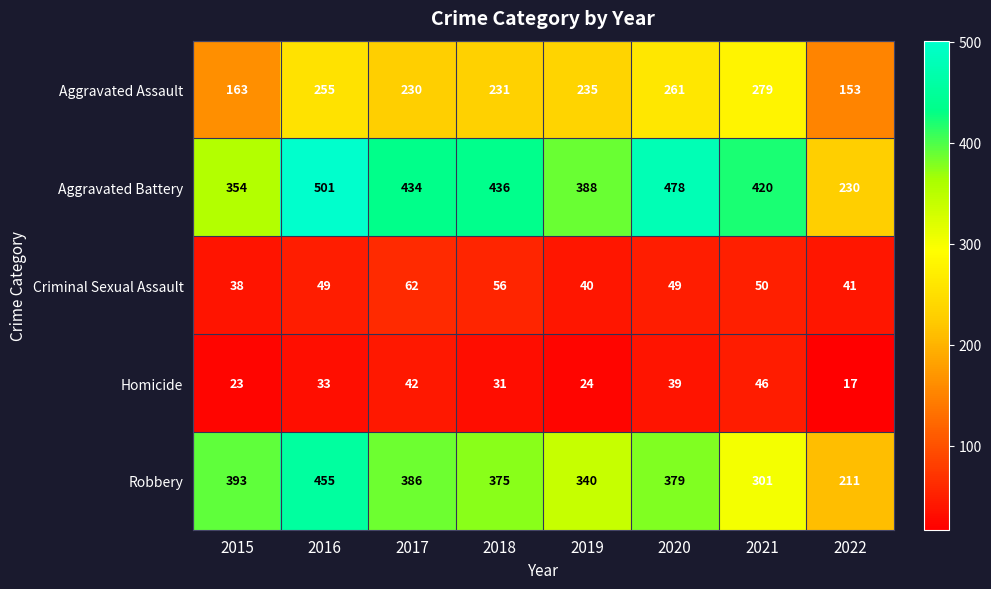

What is the difference between the highest and lowest values at 2019?

364